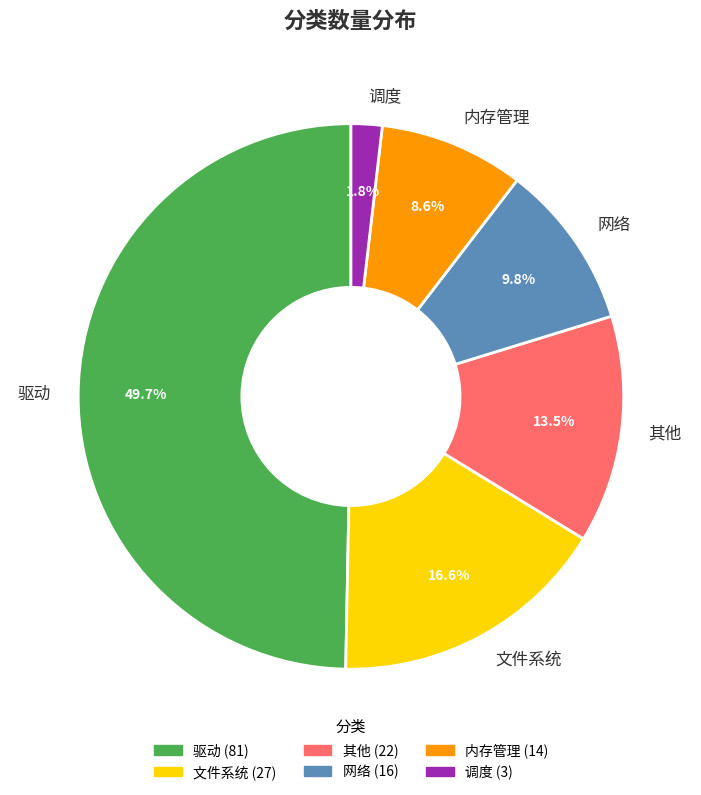

Is the sum of 网络 and 内存管理 greater than half?

No